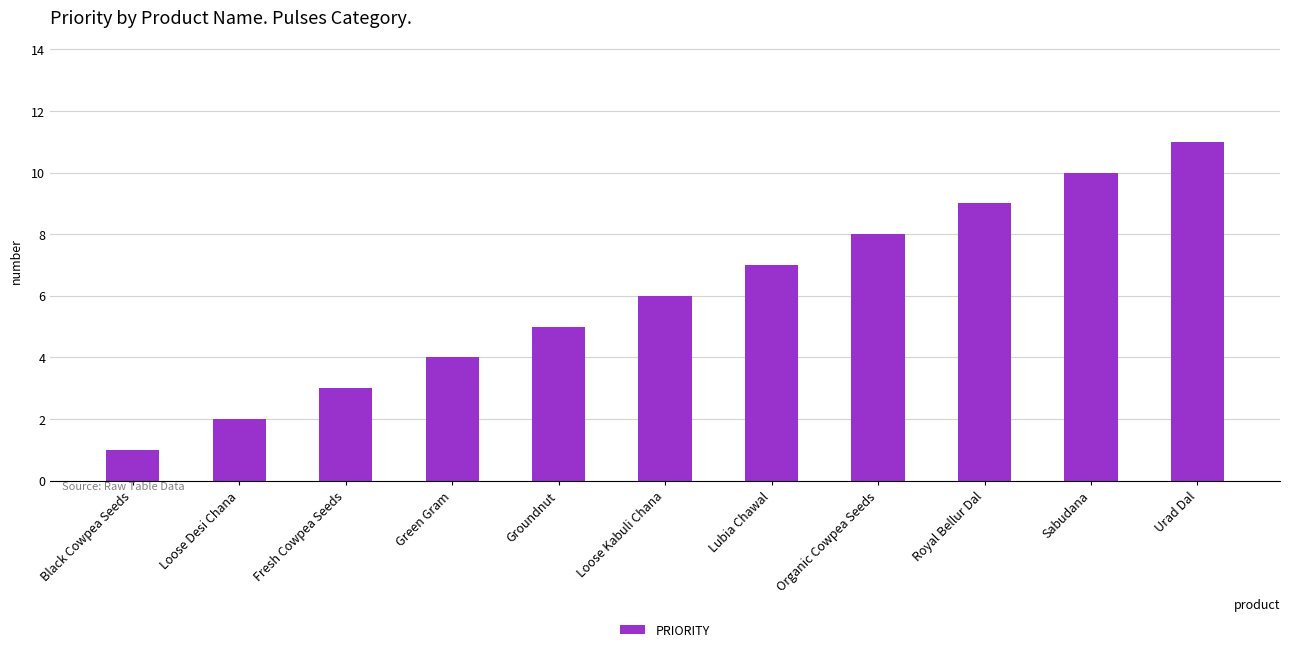

Reading right to left, transcribe all the data shown in this chart.

11	10	9	8	7	6	5	4	3	2	1